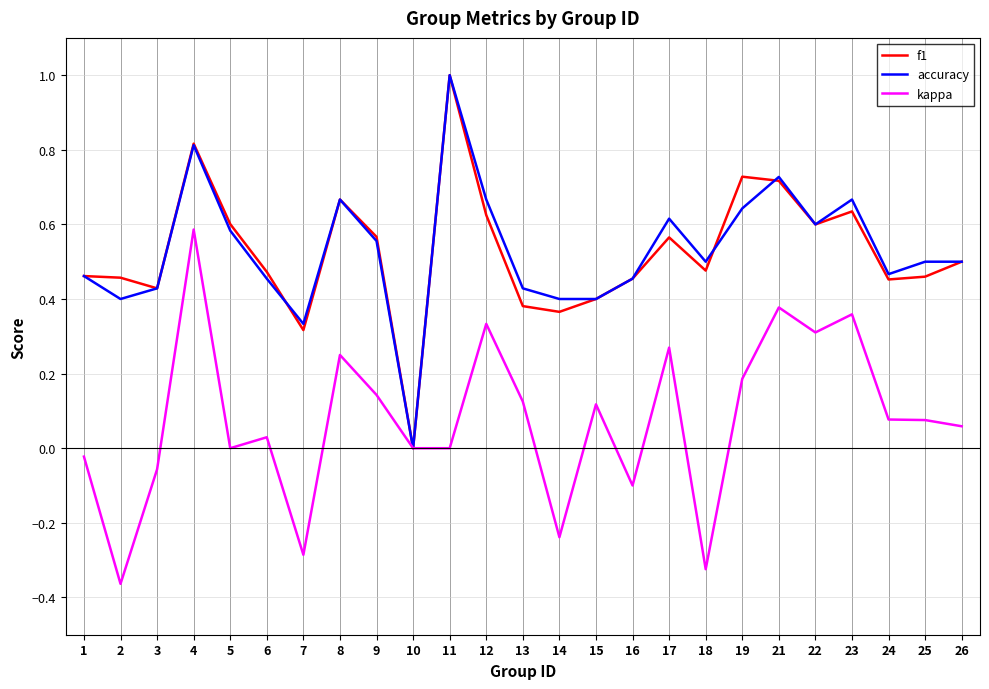

Is the value of kappa at 2 greater than the value of accuracy at 18?

No